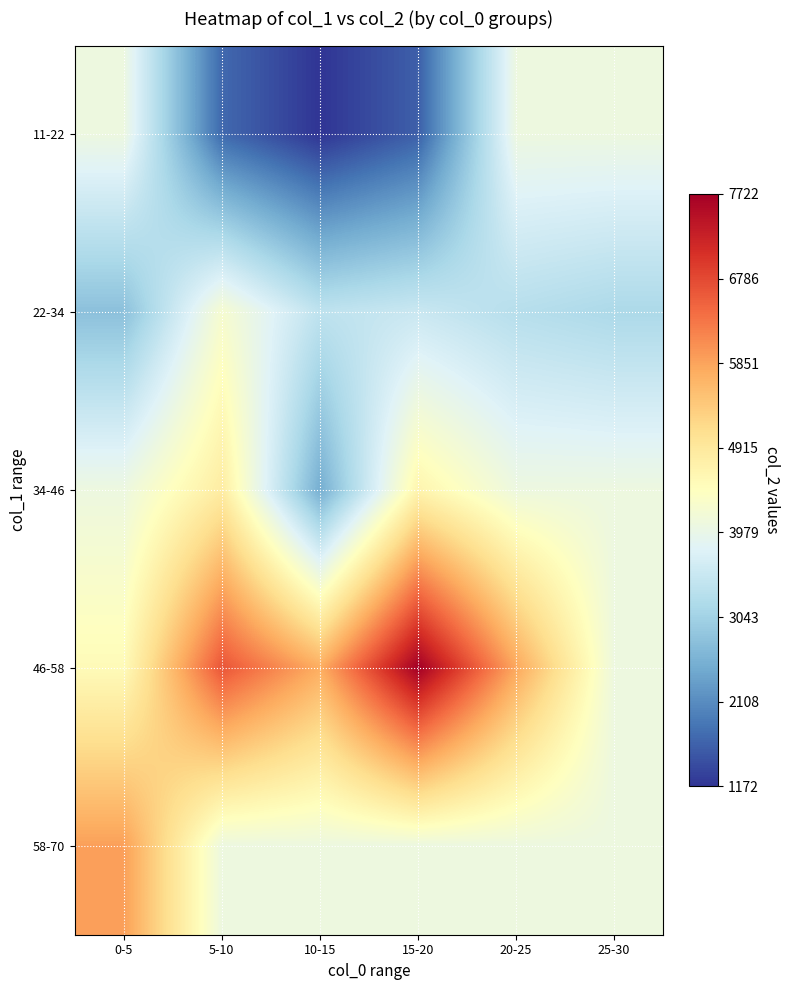

Which series has the largest total across all categories?

46-58